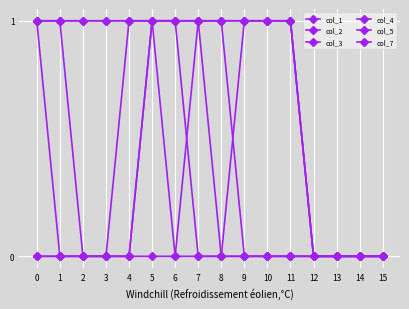

How many interior local peaks does the col_5 series have?

1